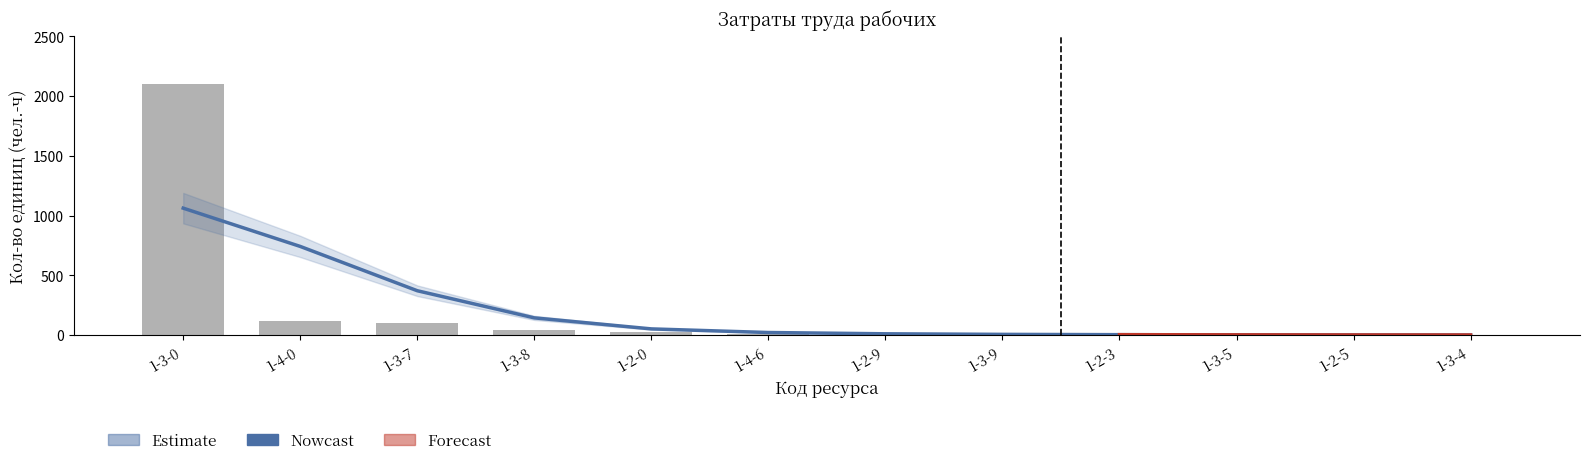

Does the chart contain any negative values?

No